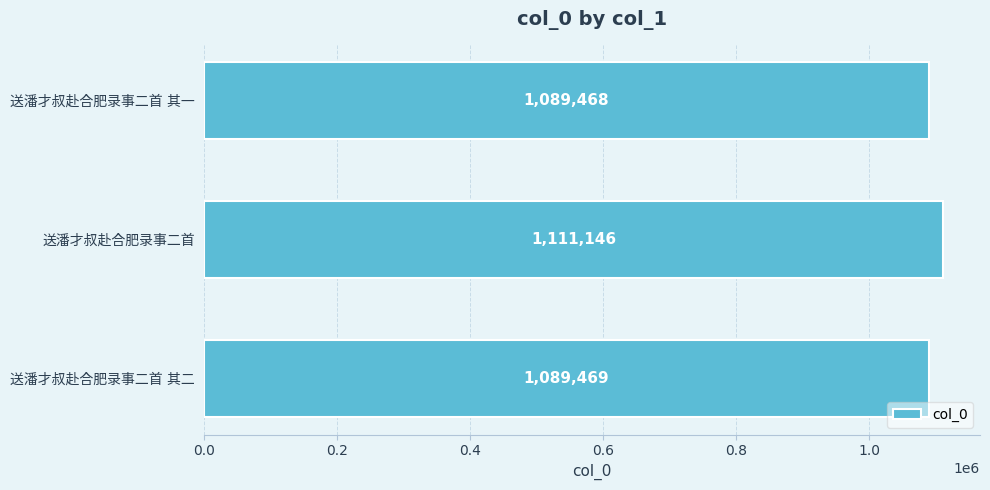

What is the average value?

1096694